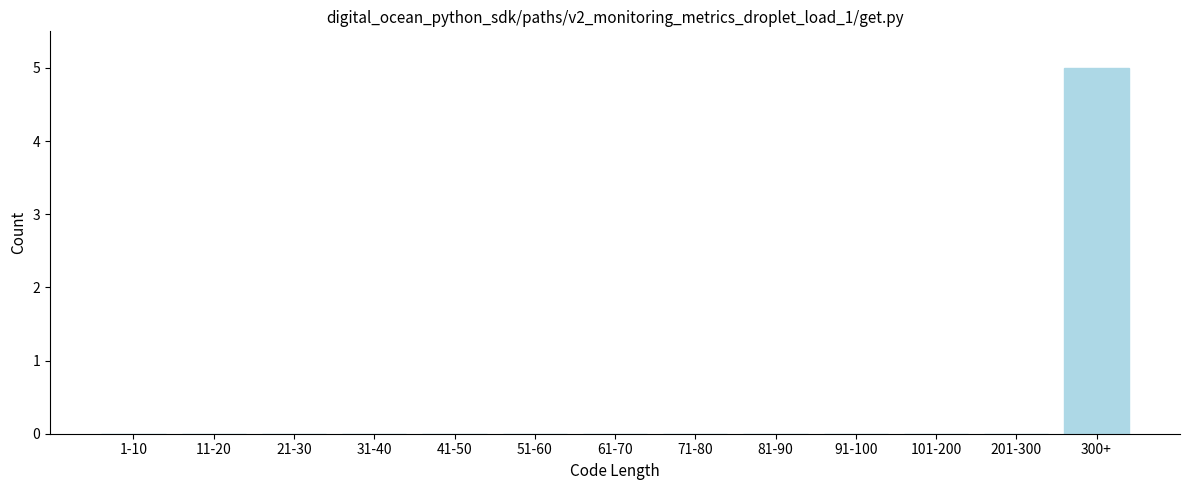

Reading left to right, transcribe all the data shown in this chart.

1-10=0	11-20=0	21-30=0	31-40=0	41-50=0	51-60=0	61-70=0	71-80=0	81-90=0	91-100=0	101-200=0	201-300=0	300+=5